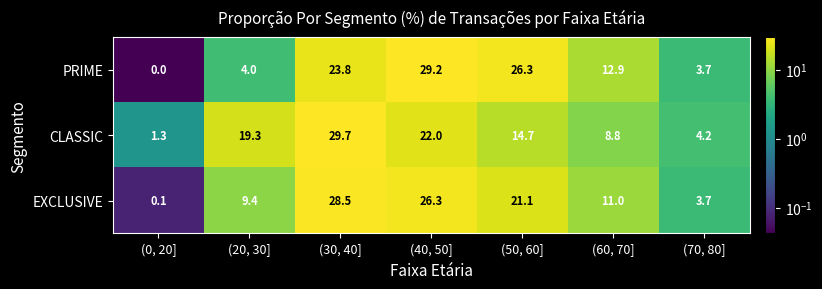

At which label is EXCLUSIVE closest to 14?

(60, 70]